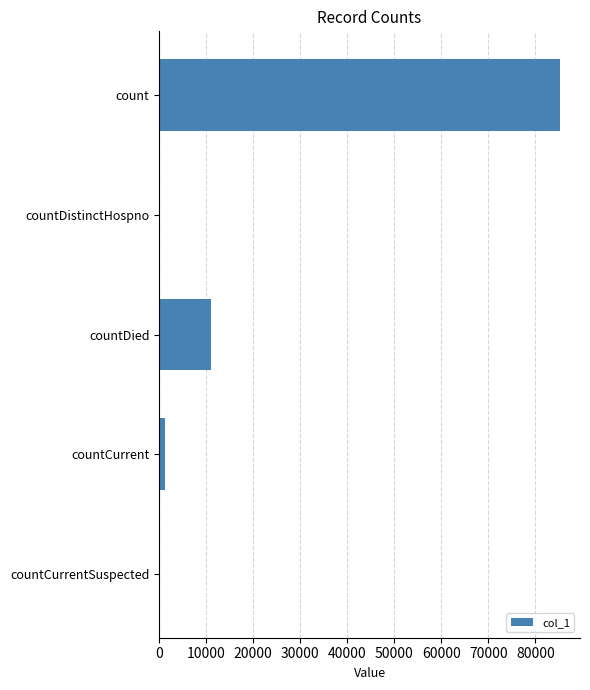

Does the chart contain stacked bars?

No